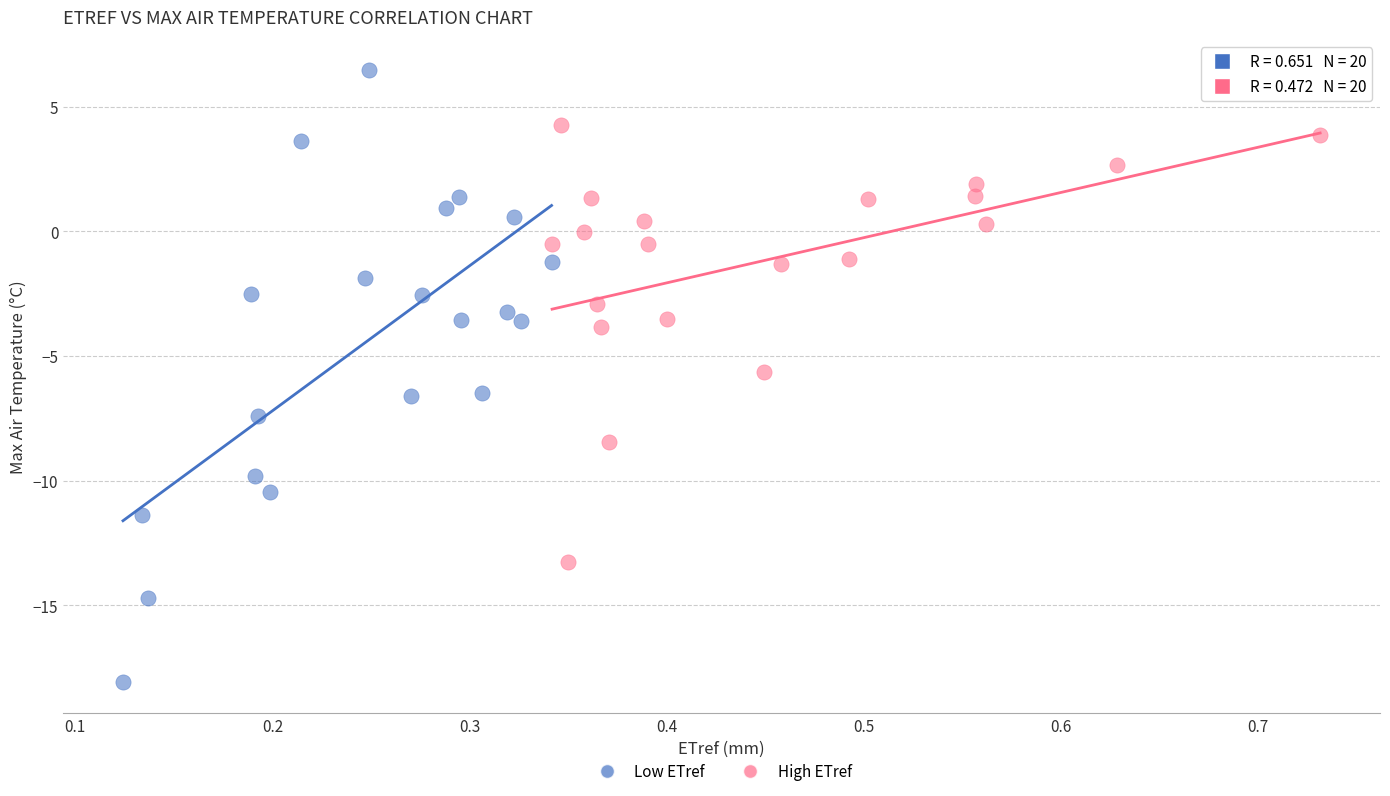

Which series has the widest spread of Y values?

Low ETref